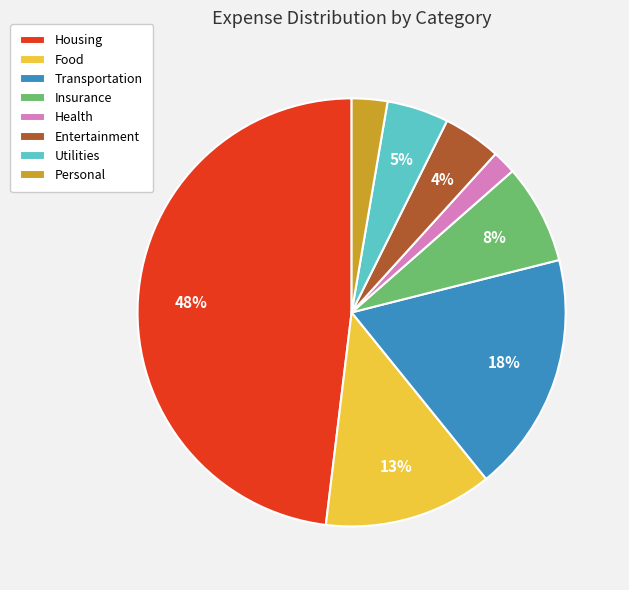

To the nearest percent, what percentage of the pie is Entertainment?

4%